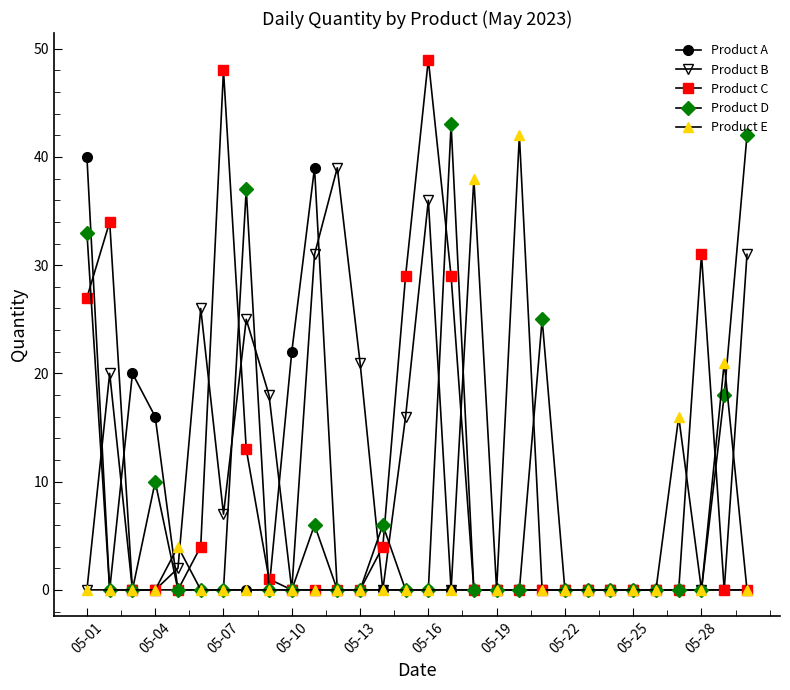

Which series has the largest range (max minus min)?

Product C